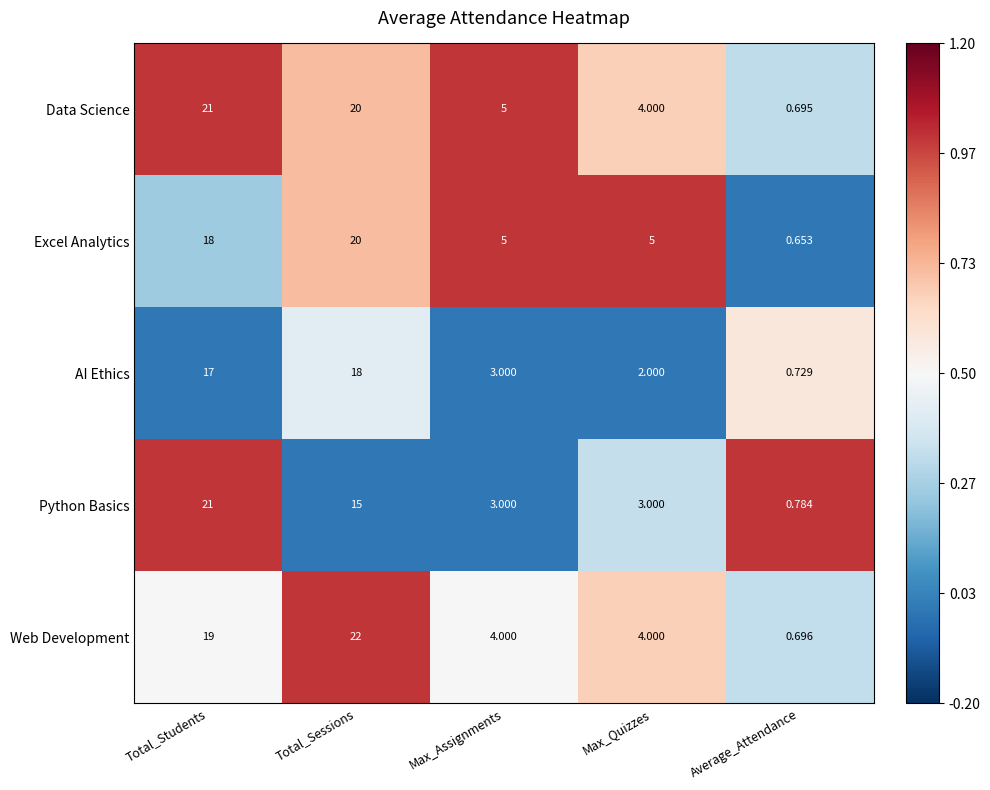

Where does the Excel Analytics series first go above 5?

Total_Students